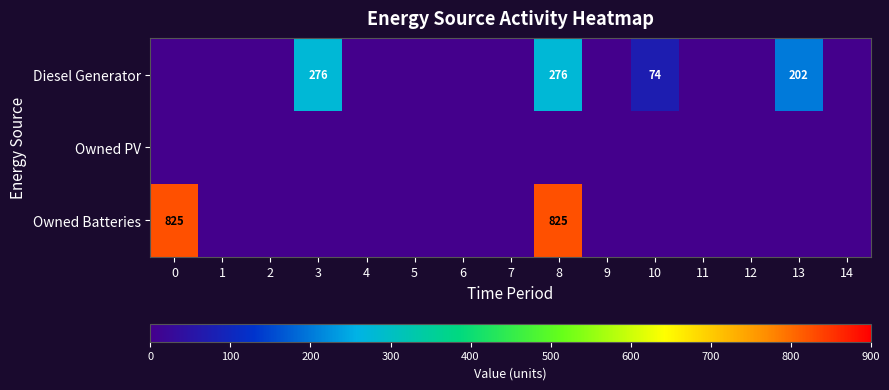

True or false: Diesel Generator has a value of 329 at 13.

False